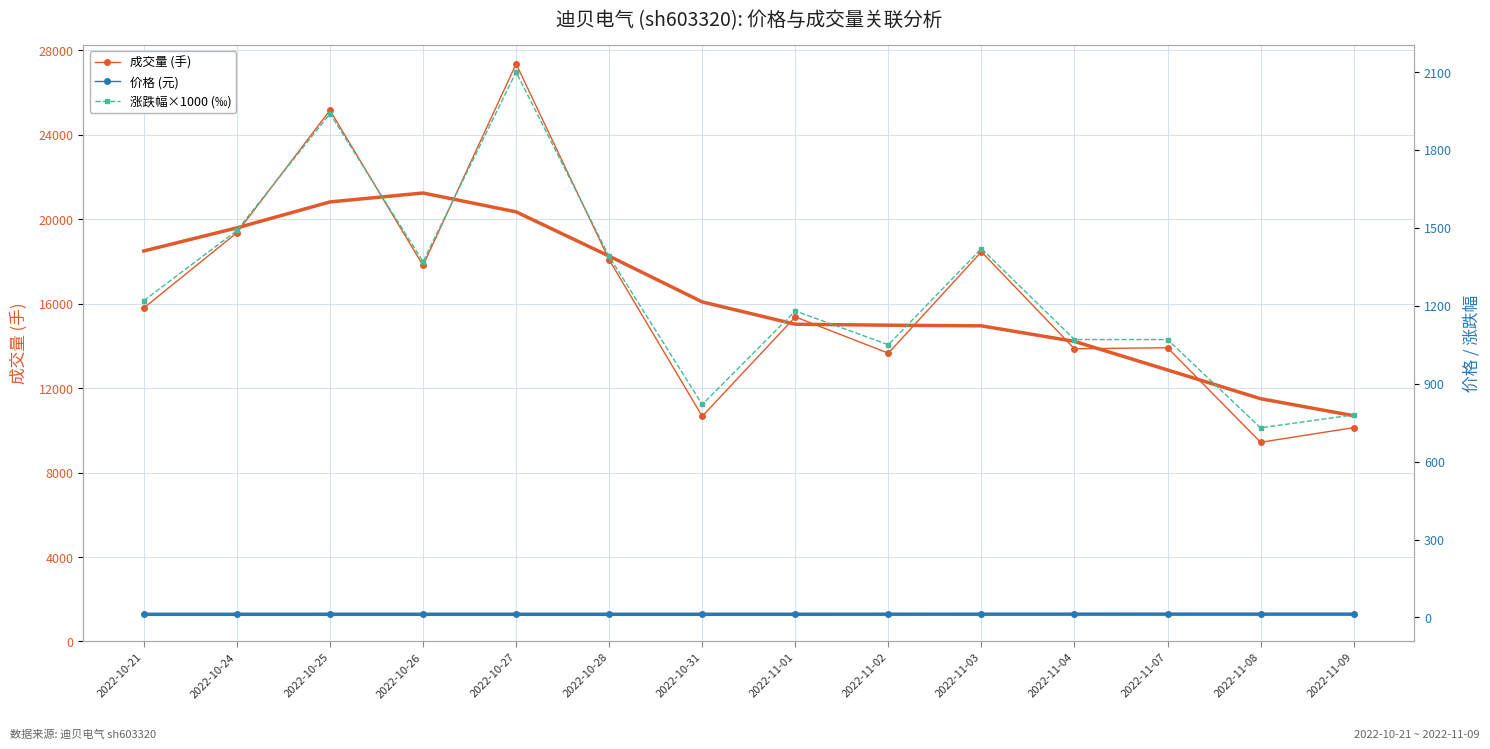

What is the value of the 涨跌幅×1000 (‰) point at the 7th from the left?

820.0